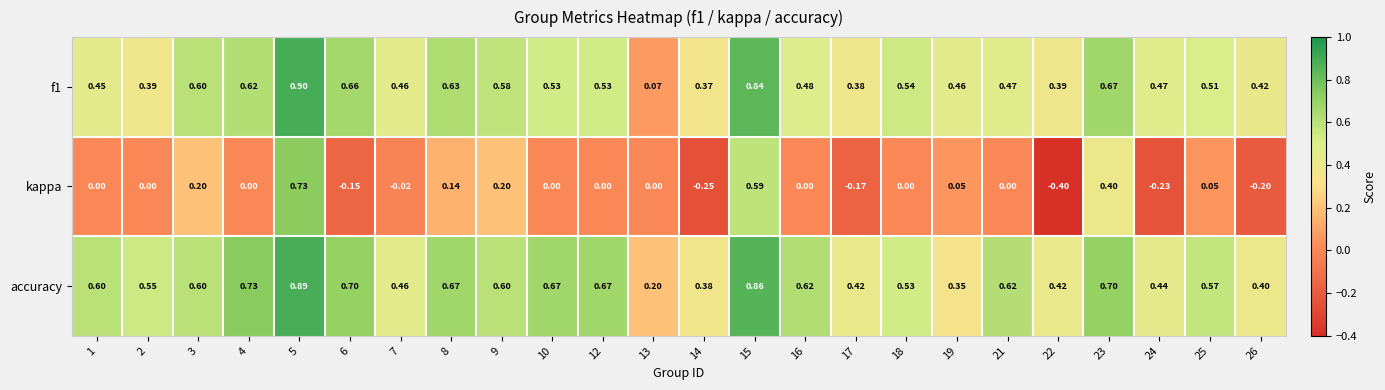

Which series changed the most between 15 and 18?

kappa